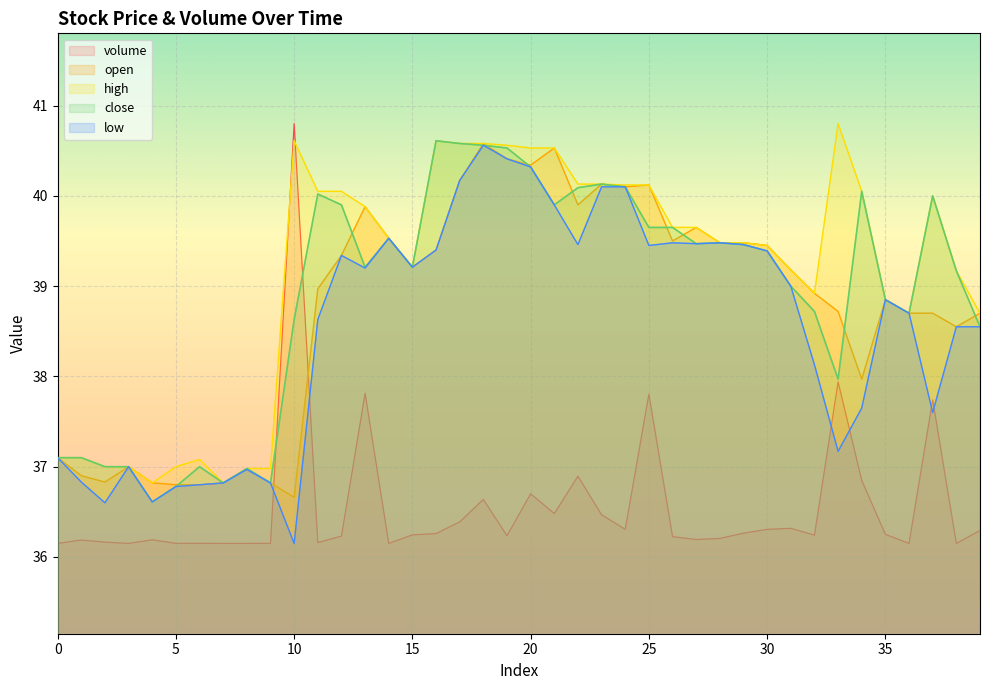

List the series in order of their peak value, highest first.

volume, high, close, open, low